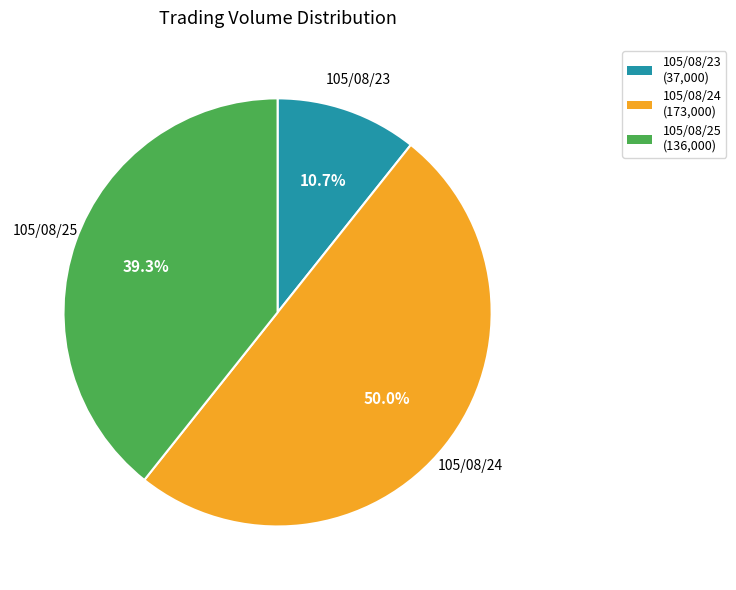

Which slice is the smallest?

105/08/23